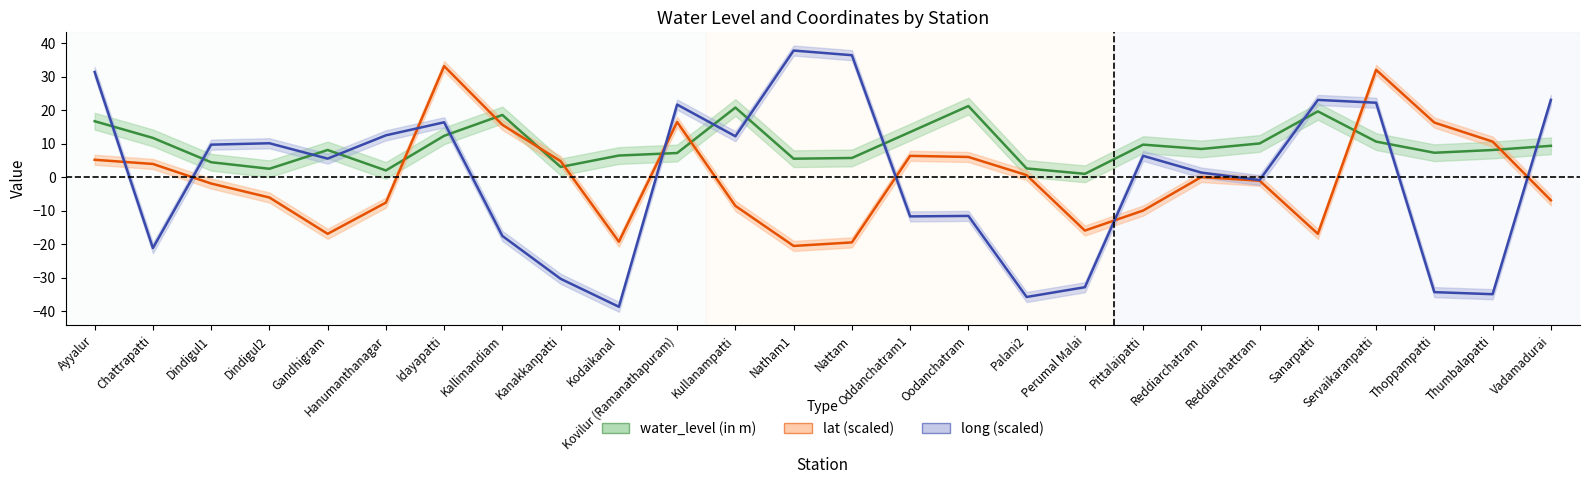

True or false: water_level (in m) has a value of 4.0 at Palani2.

False